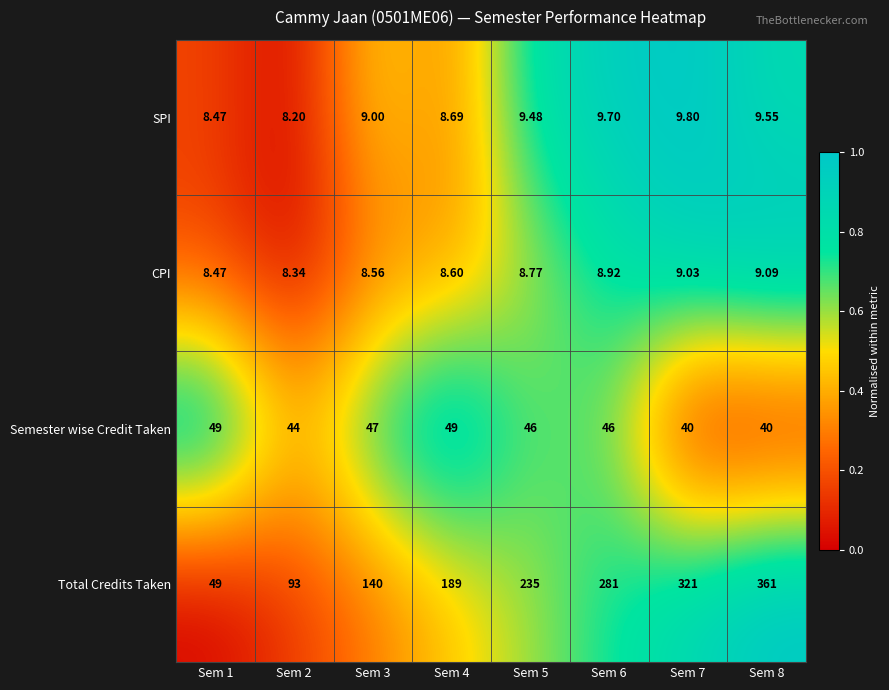

Rank the series by their maximum value, from lowest to highest.

CPI, SPI, Semester wise Credit Taken, Total Credits Taken